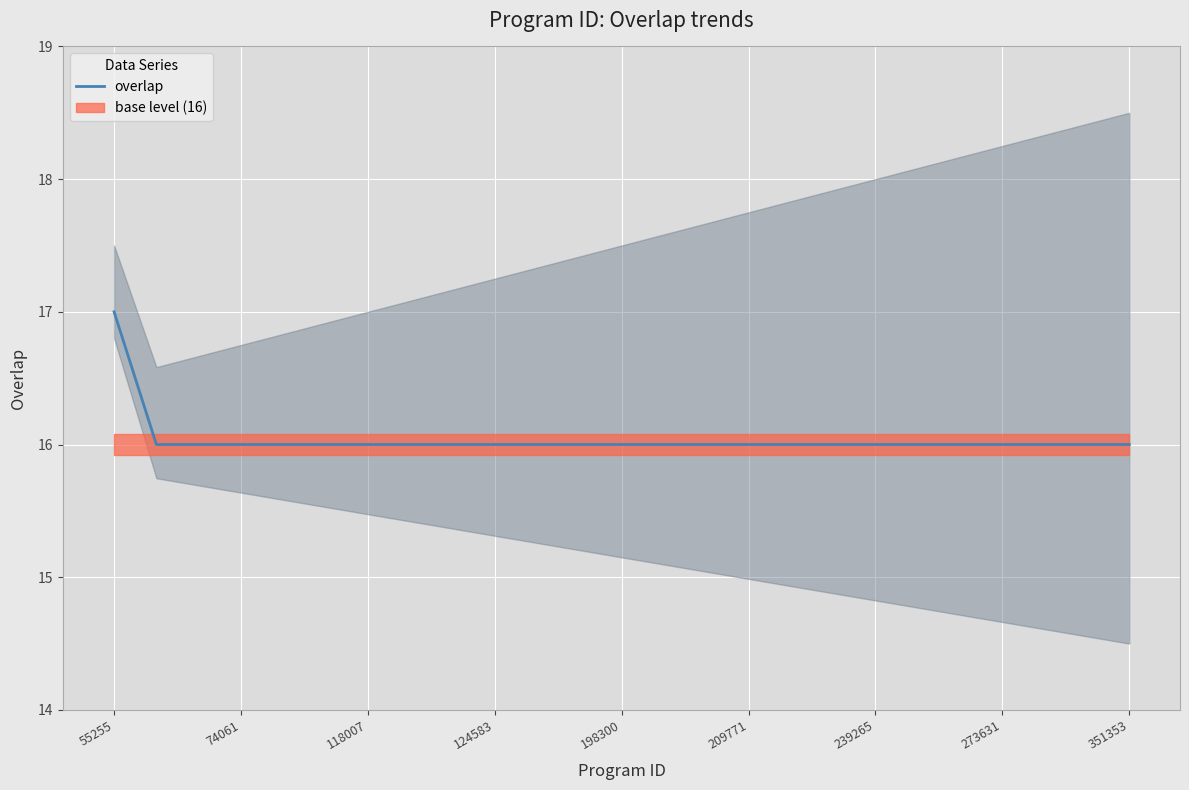

What is the lowest value of the overlap series?

16